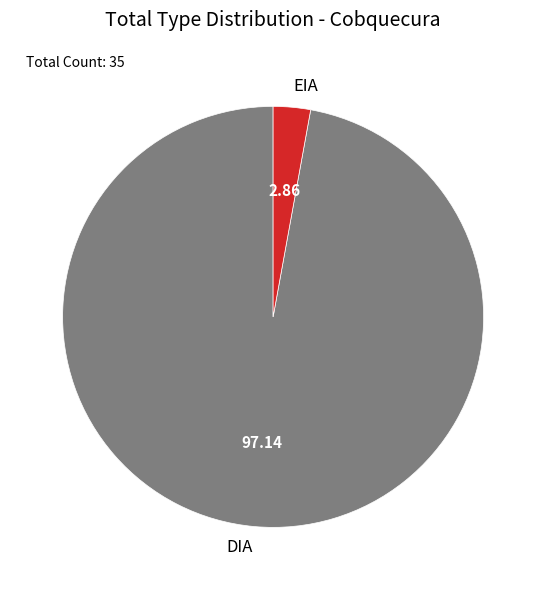

Count the number of slices in the pie.

2